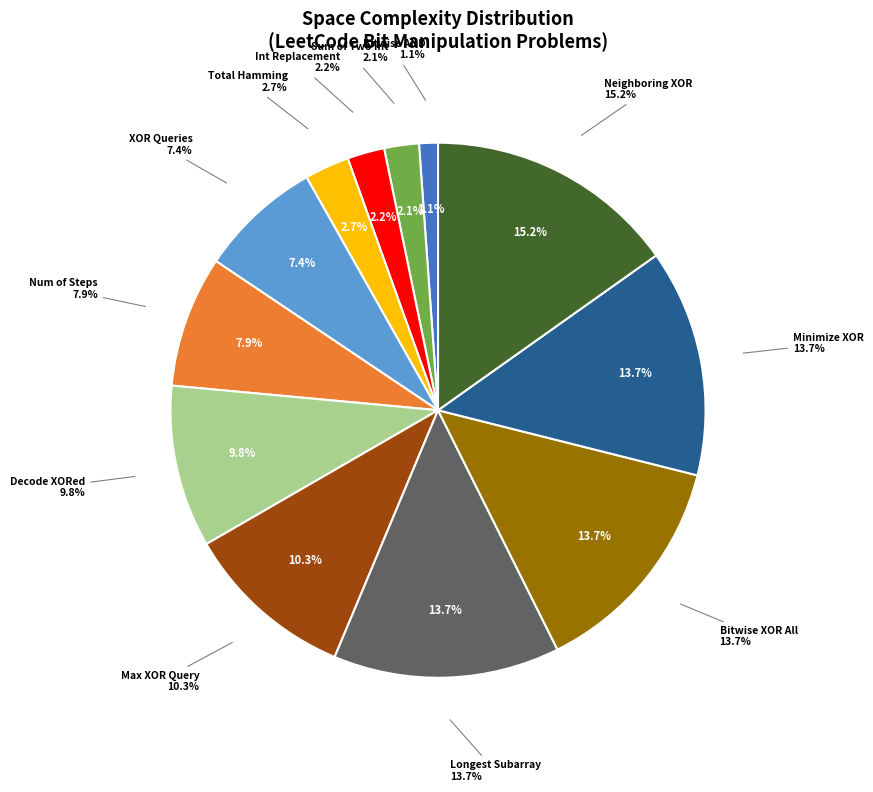

Which category has the smallest portion of the pie?

Bitwise AND of
Numbers Range